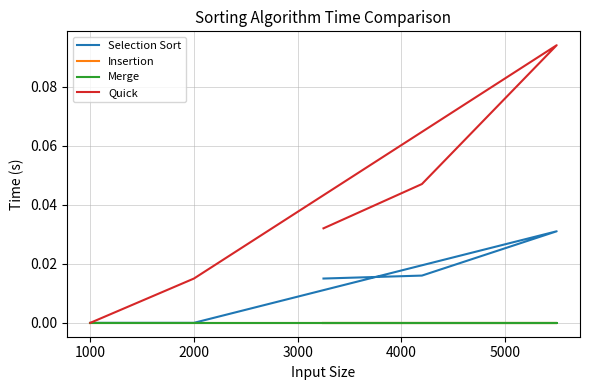

True or false: Quick has a value of 0.0 at 4000.

False